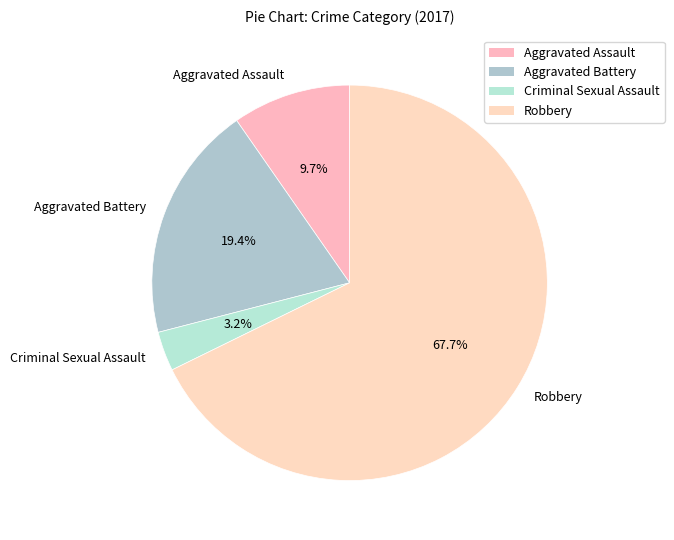

How many segments does this pie chart have?

4